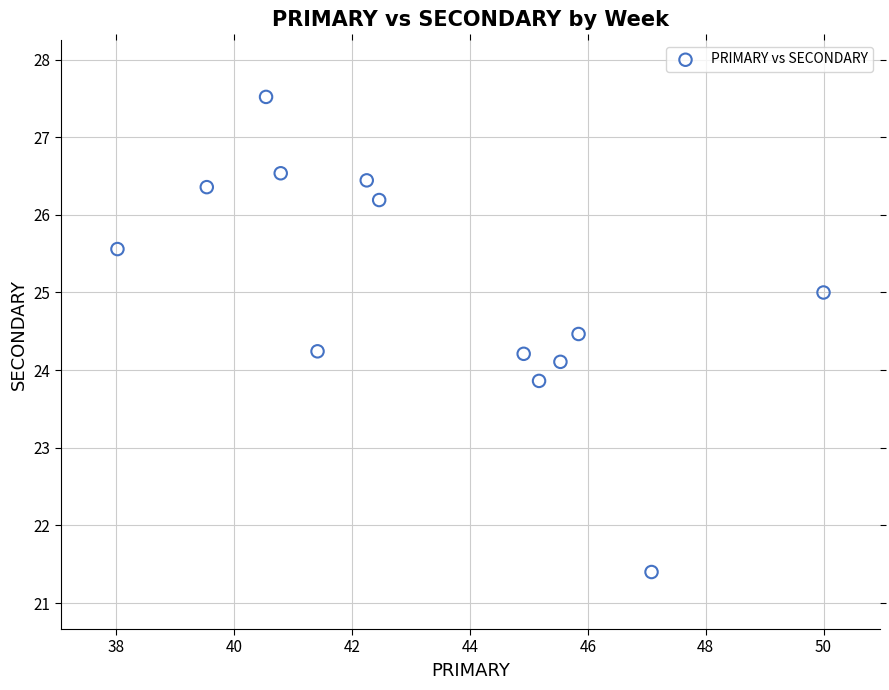

What is the range of Y values (max minus min)?

6.1